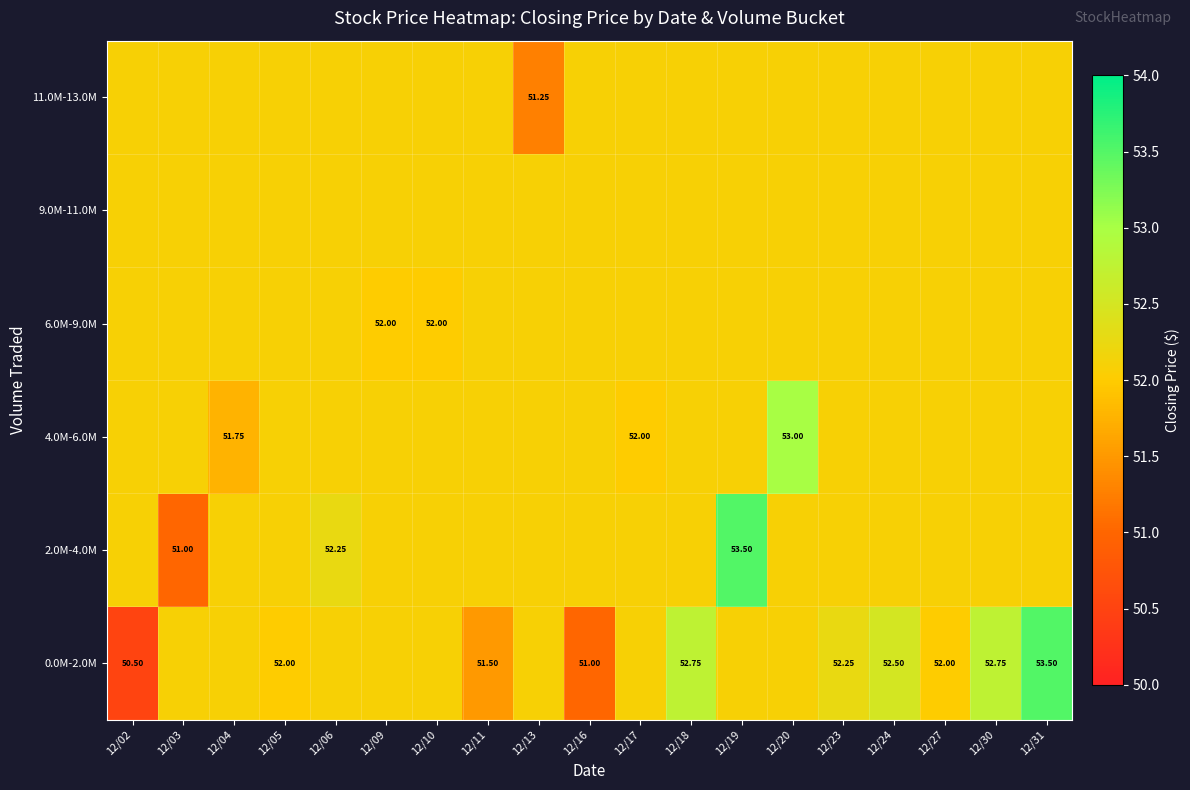

At which label is 9.0M-11.0M closest to 52?

12/02